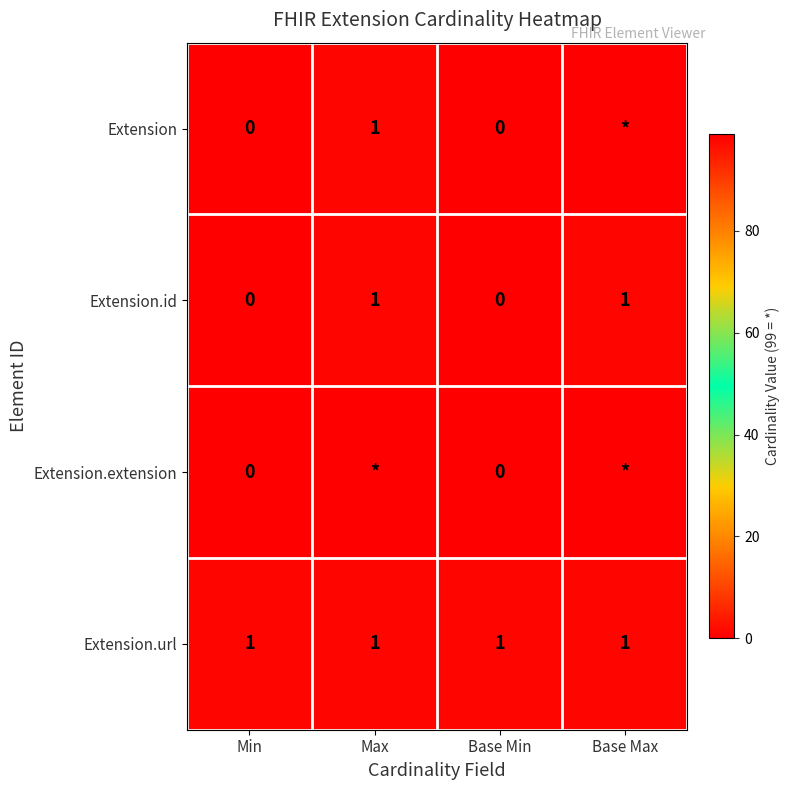

What is the difference between the maximum and minimum values in the Extension.id series?

1